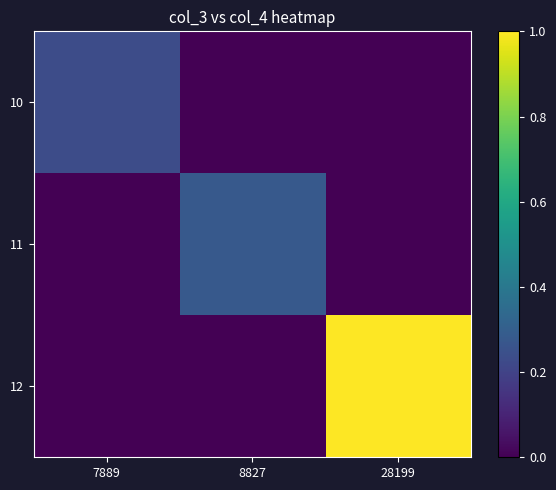

Reading left to right, transcribe all the data shown in this chart.

10: 7889=0.2	8827=0.0	28199=0.0
11: 7889=0.0	8827=0.3	28199=0.0
12: 7889=0.0	8827=0.0	28199=1.0